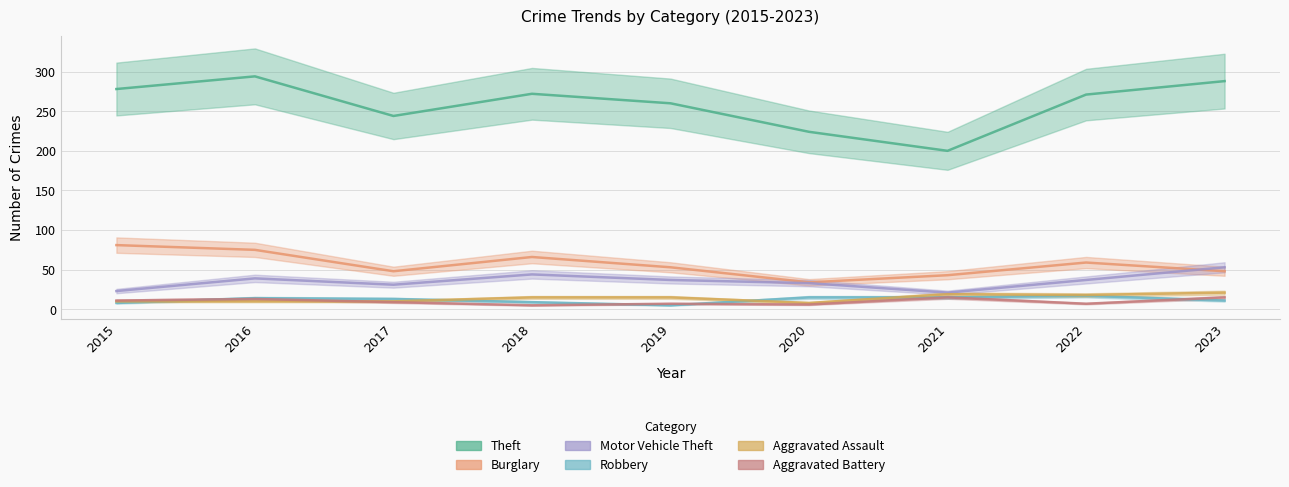

Does the chart have visible grid lines?

Yes